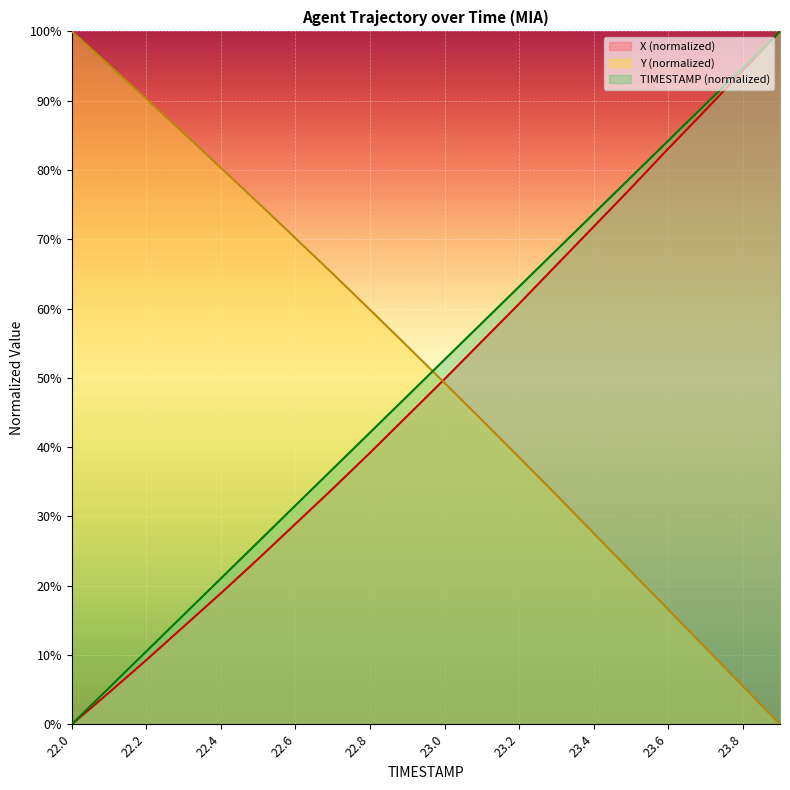

Is the value of Y at 22.9 greater than the value of X at 22.3?

Yes